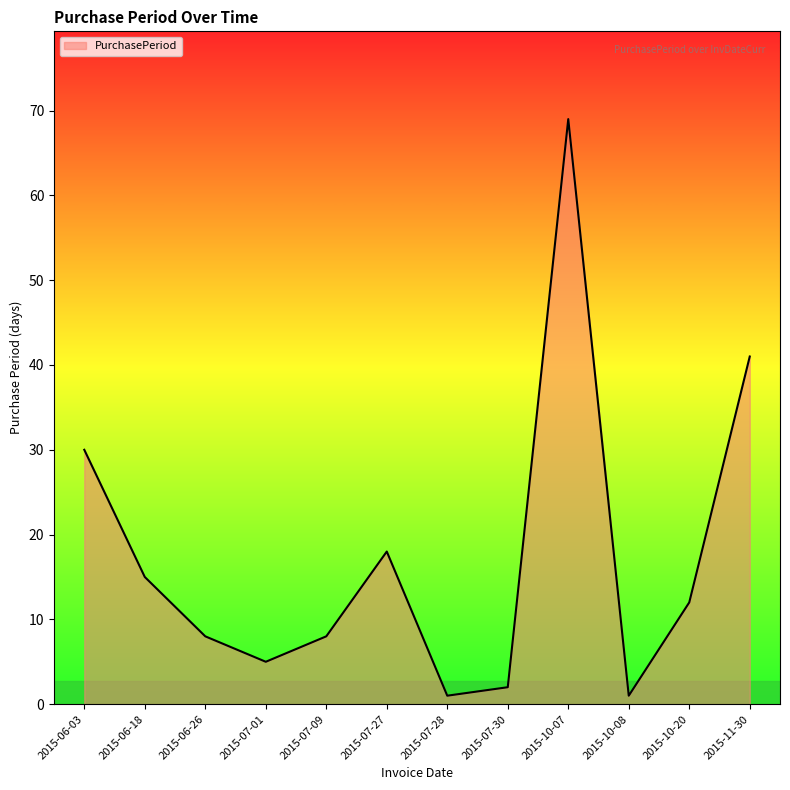

The chart shows a value of 15 at 2015-06-18. True or false?

True